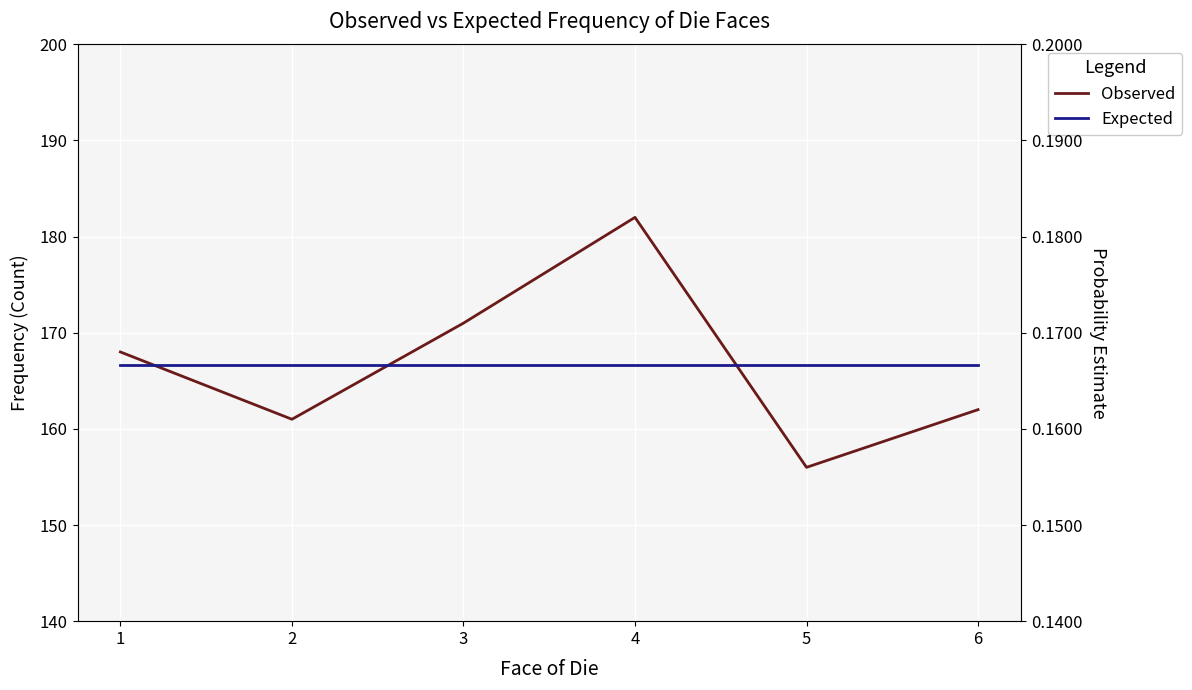

At which label does Expected reach its peak?

1